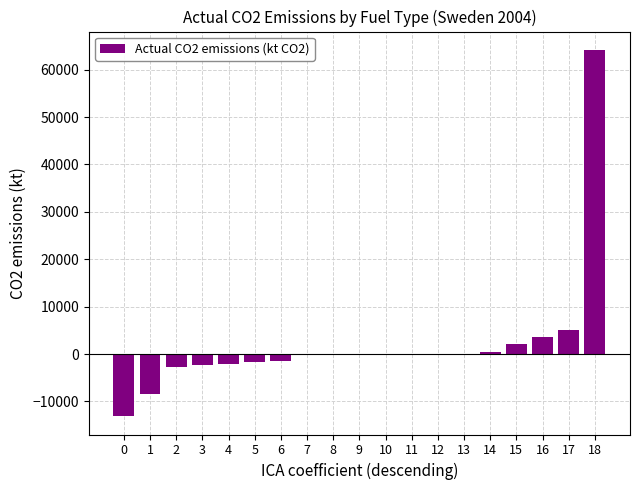

Is it true that the value at 3 is -2240.8?

True